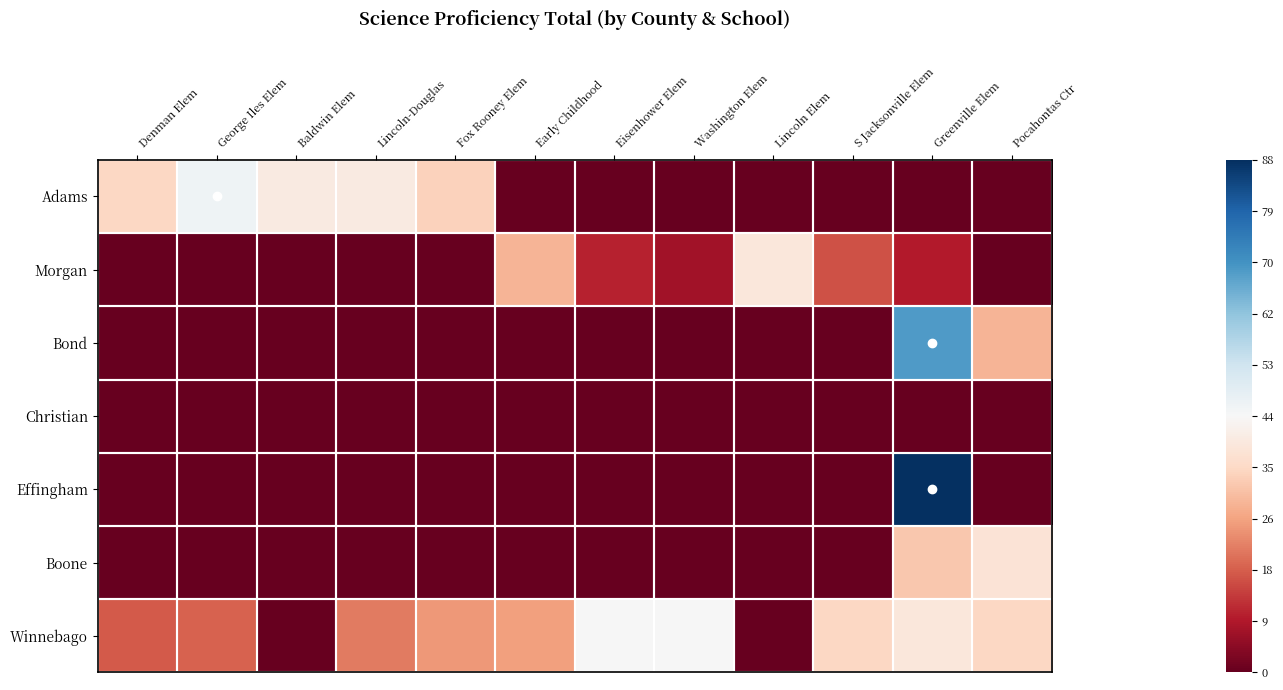

How many series are shown in this chart?

7